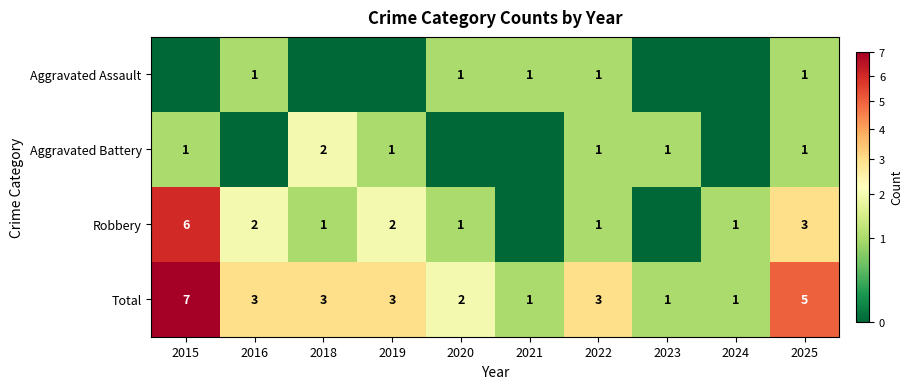

Read the Total value at 2018.

3